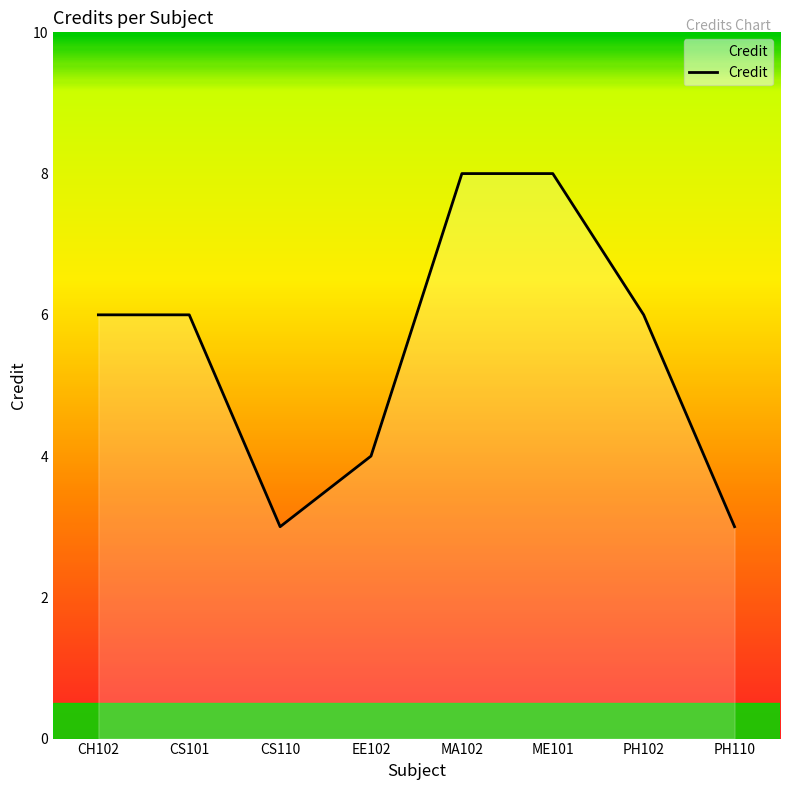

What position from the left is CH102?

1